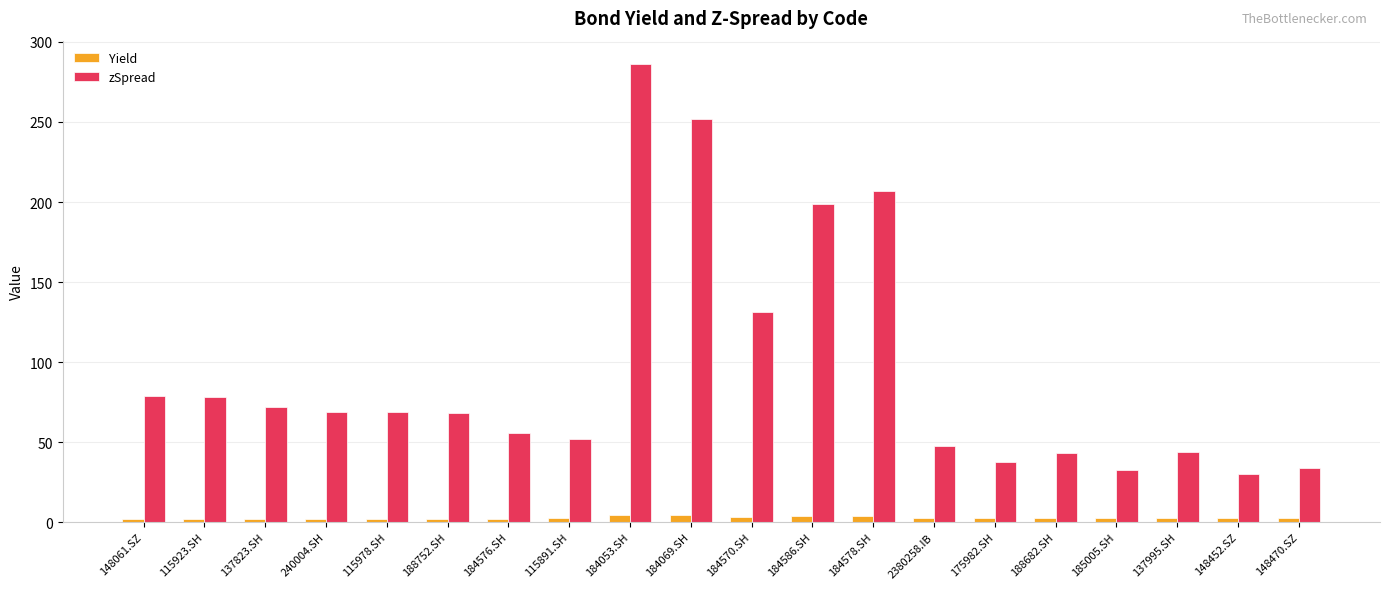

What is the label of the 10th bar from the right?

184570.SH